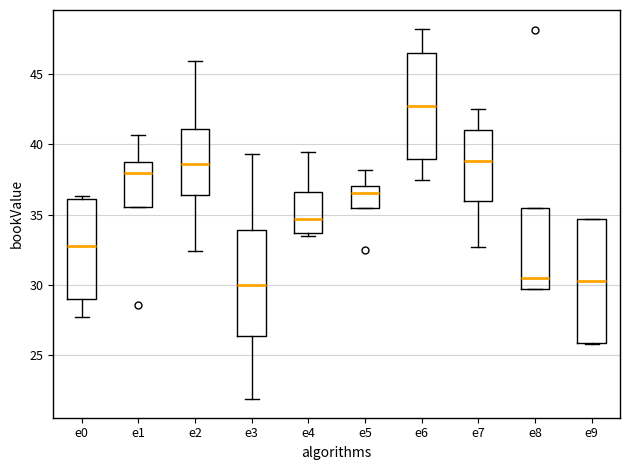

Reading left to right, read every box against the y-axis: the position of its median line, the range the box covers, and the ends of its whiskers. The values are not printed on the chart, so give them approximately, as read against the axis.

e0: median 32.5, box 29.0 to 36.0, whiskers 27.5 to 36.5
e1: median 38.0, box 35.5 to 39.0, whiskers 35.5 to 40.5
e2: median 38.5, box 36.5 to 41.0, whiskers 32.5 to 46.0
e3: median 30.0, box 26.5 to 34.0, whiskers 22.0 to 39.5
e4: median 34.5, box 33.5 to 36.5, whiskers 33.5 (just below the box's lower edge) to 39.5
e5: median 36.5, box 35.5 to 37.0, whiskers 35.5 to 38.0
e6: median 42.5, box 39.0 to 46.5, whiskers 37.5 to 48.0
e7: median 39.0, box 36.0 to 41.0, whiskers 32.5 to 42.5
e8: median 30.5, box 29.5 to 35.5, whiskers 29.5 to 35.5
e9: median 30.5, box 26.0 to 34.5, whiskers 26.0 to 34.5